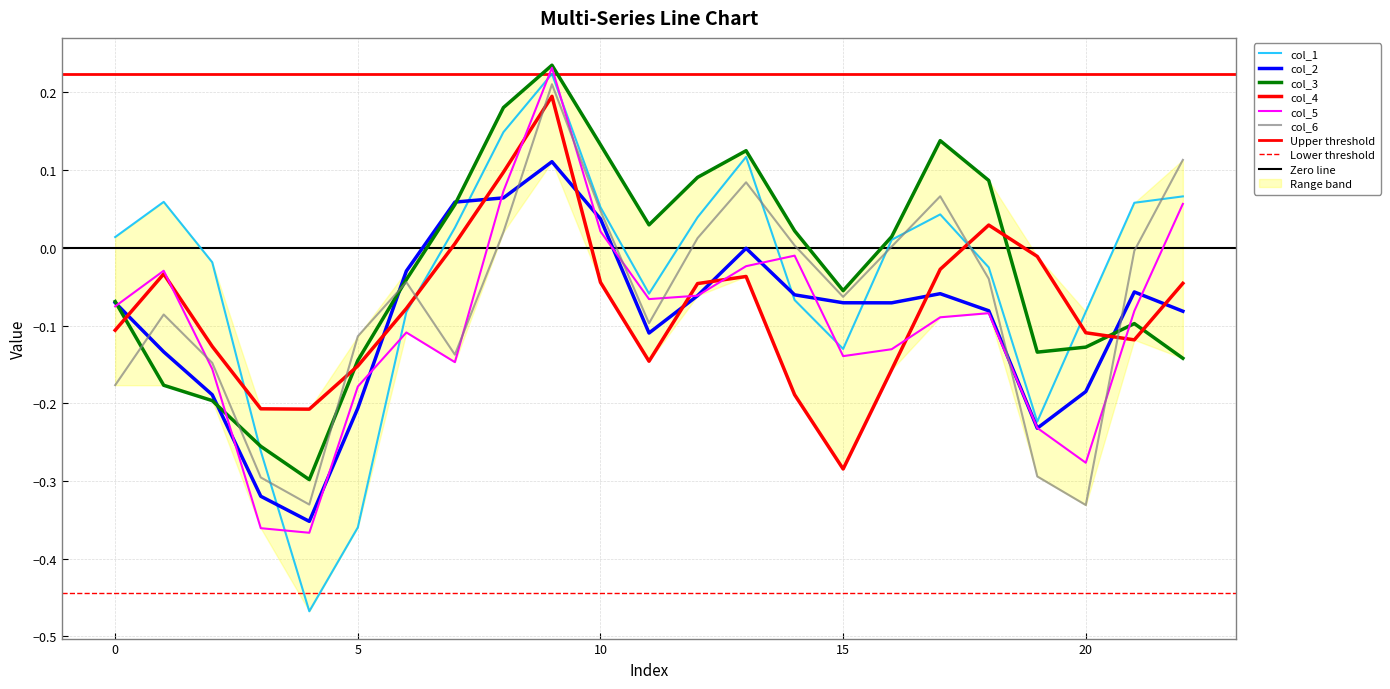

In col_2, how many points are lower than both neighbors (excluding endpoints)?

4